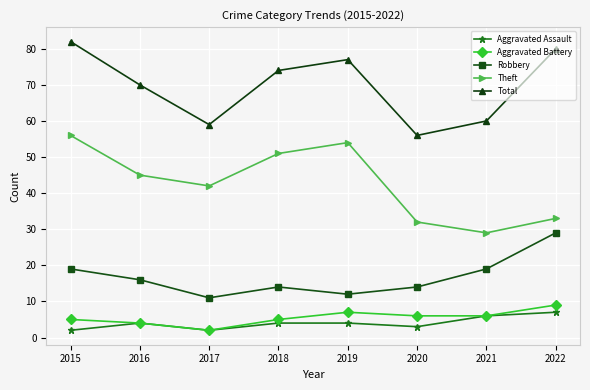

What is the total value across all series at 2018?

148